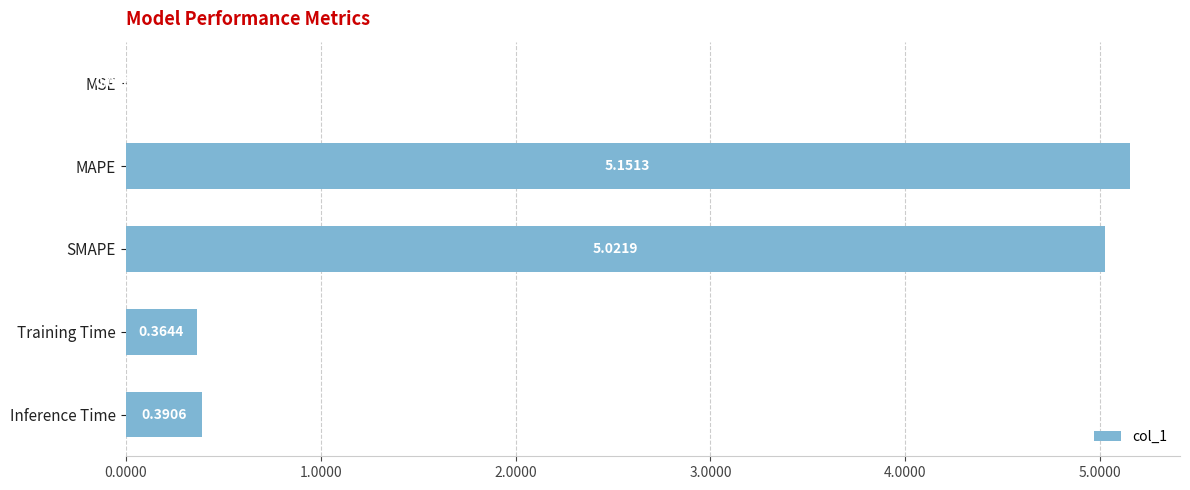

Which has a higher value, Training Time or Inference Time?

Inference Time